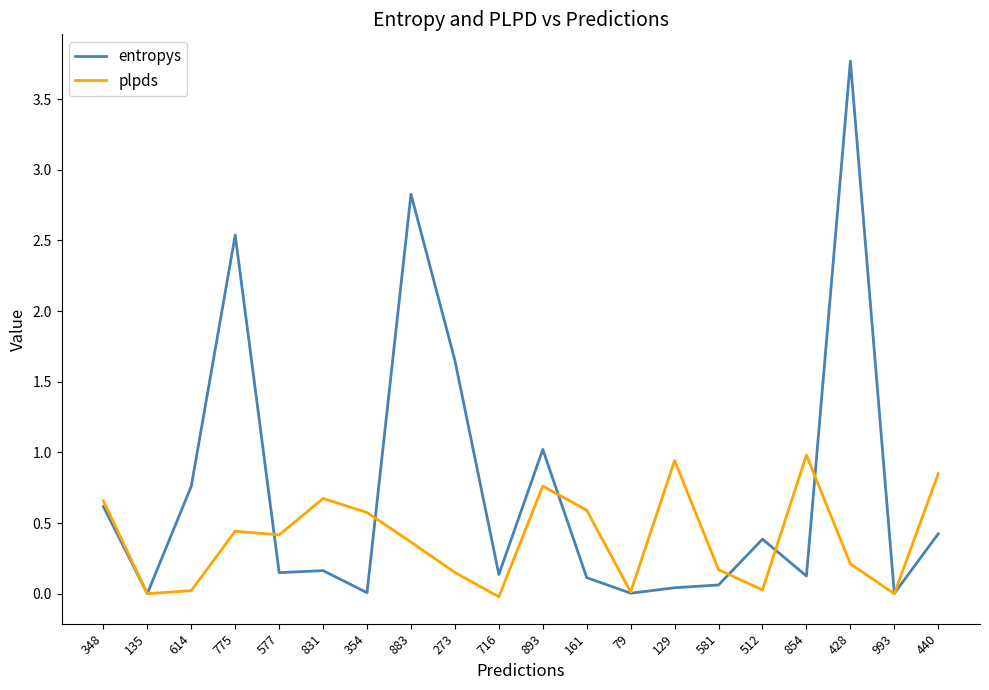

What is the total value across all series at 854?

1.1